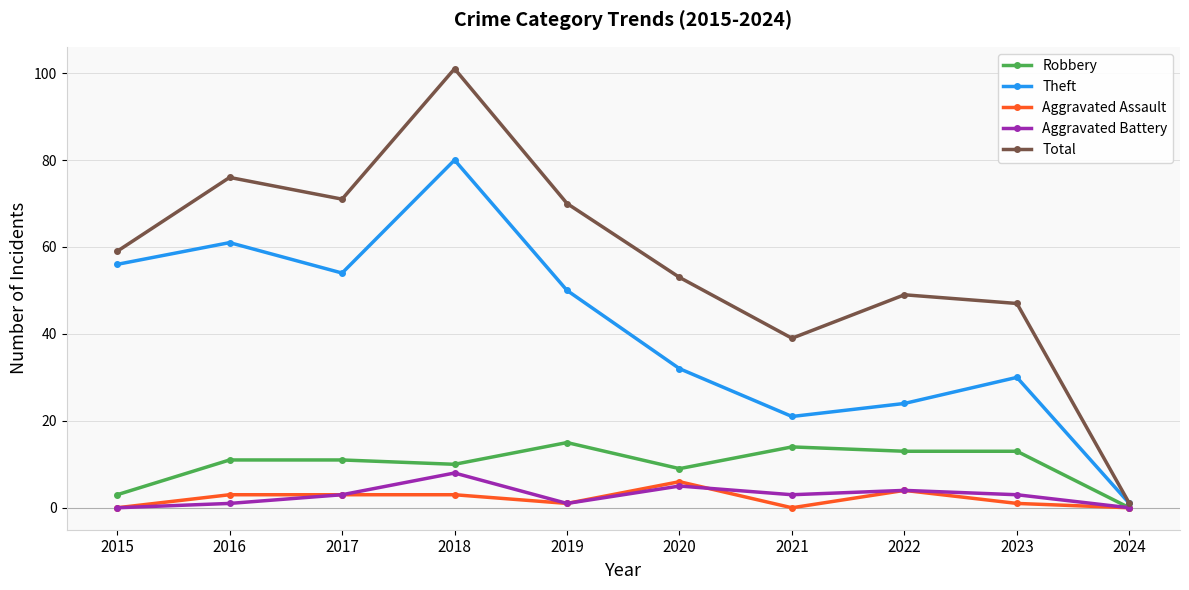

What is the difference between the highest and lowest values at 2019?

69